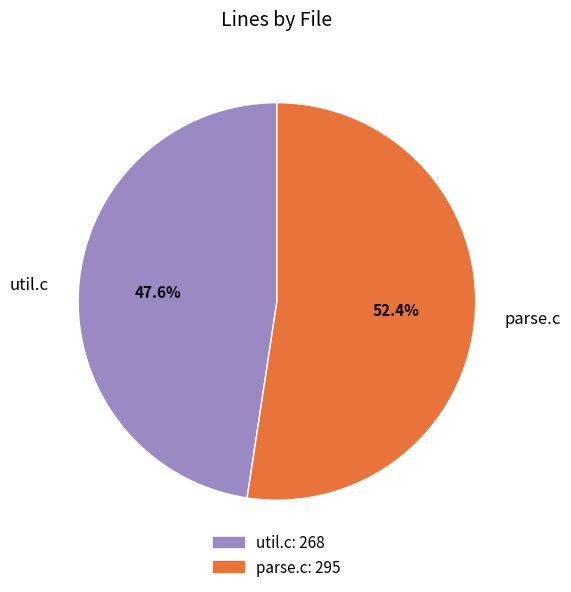

Between parse.c and util.c, which is larger?

parse.c